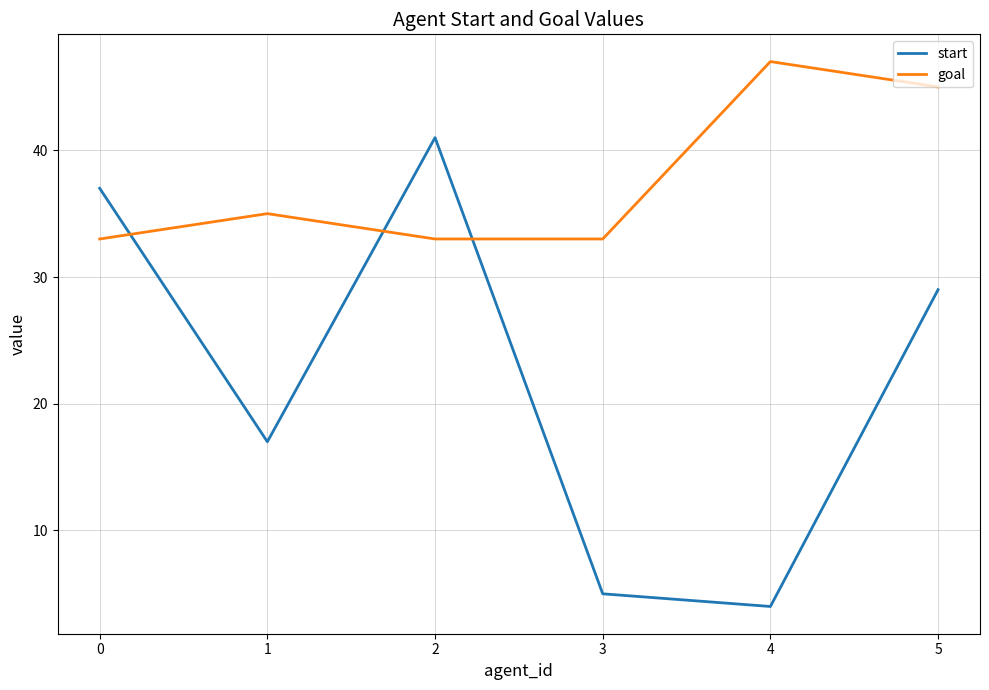

Which series has the largest range (max minus min)?

start